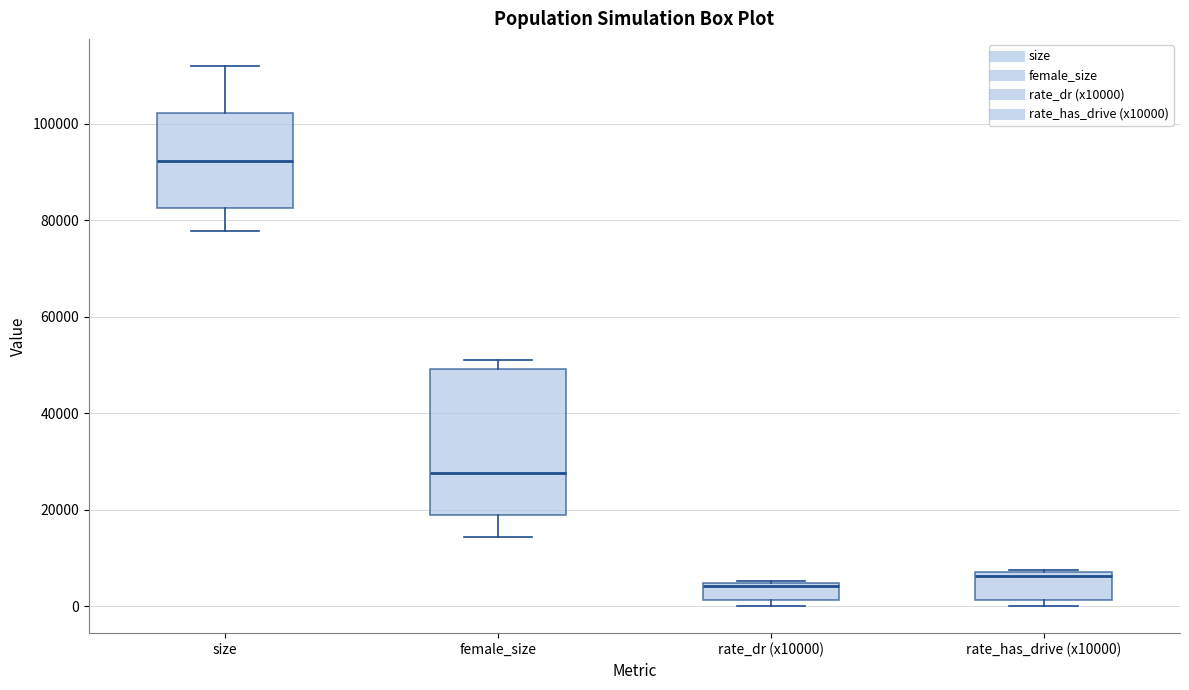

Where is the upper edge of the box for female_size on the y-axis? The values are not printed on the chart, so give them approximately, as read against the axis.

50000